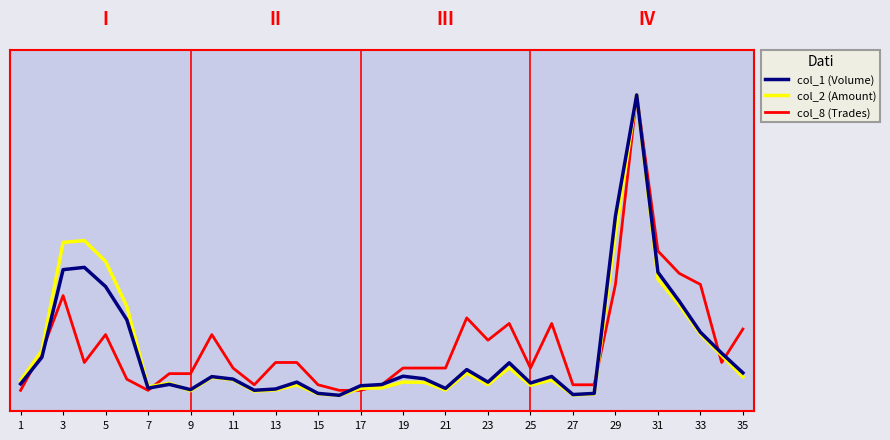

Which series ends up on top after the final intersection of col_2 (Amount) and col_1 (Volume)?

col_1 (Volume)